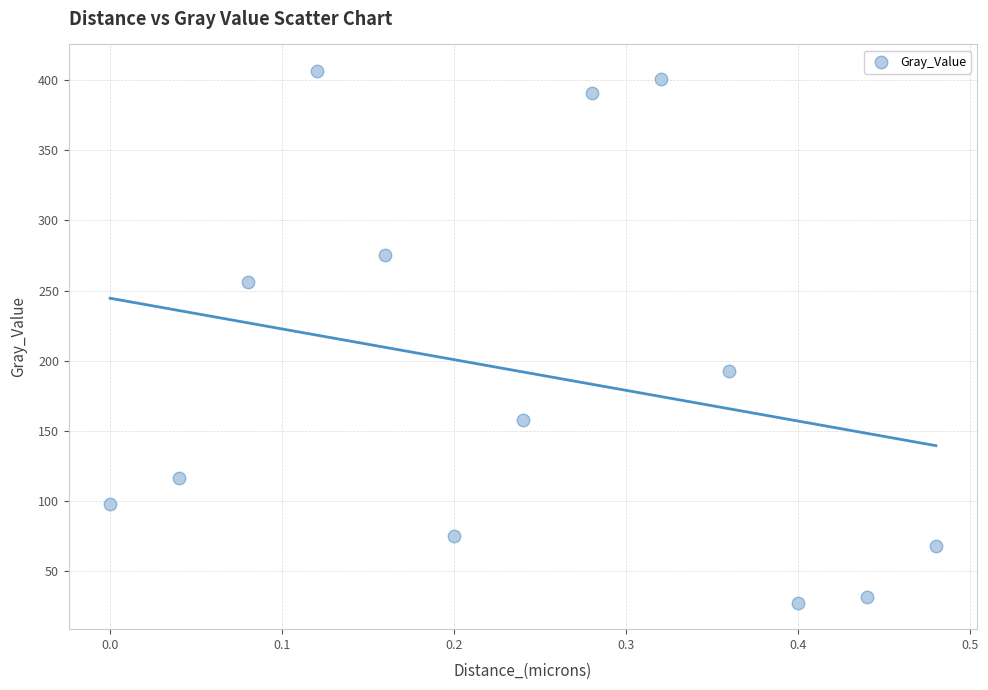

What is the range of X values (max minus min)?

0.5